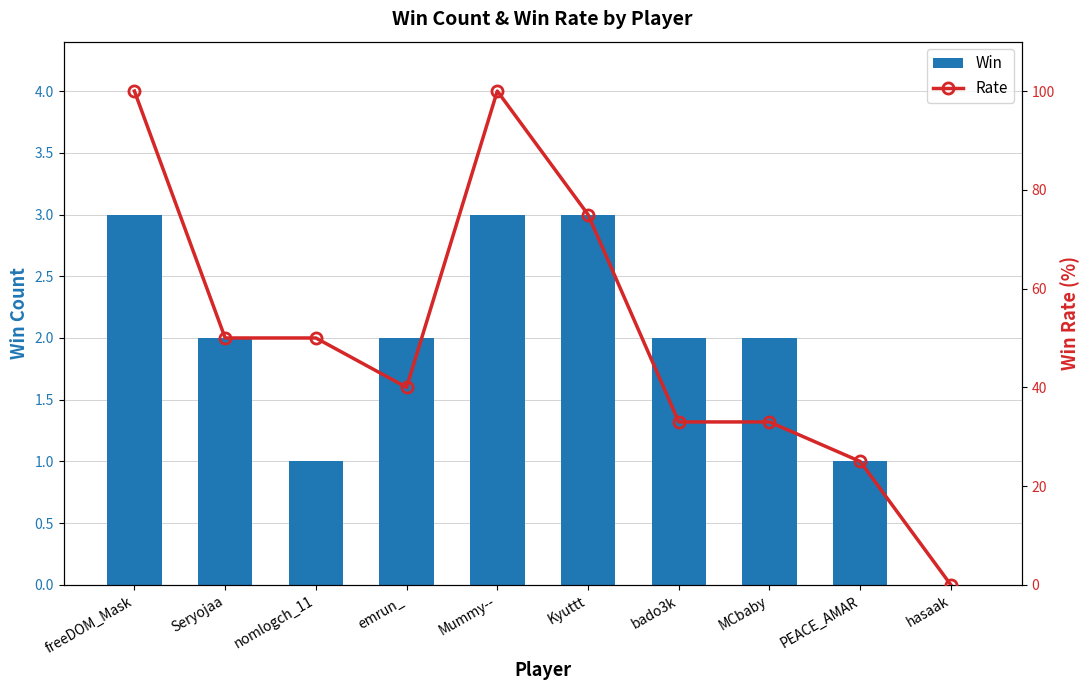

What is the spread (max minus min) of values at Kyuttt?

72